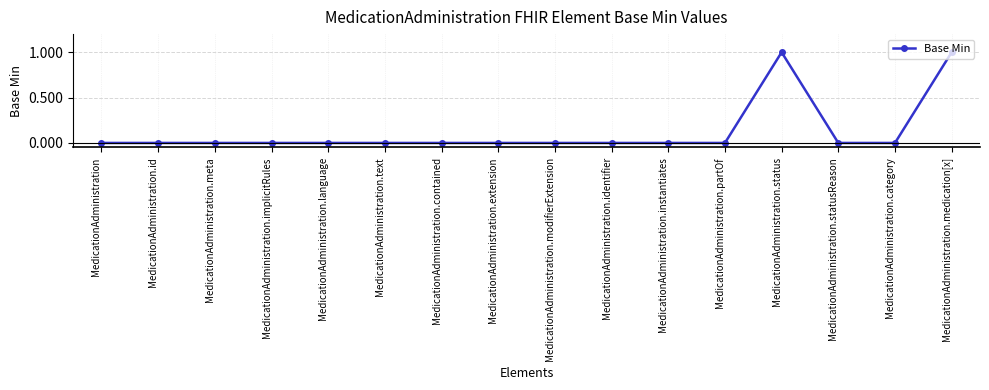

True or false: the data shows 0 at MedicationAdministration.

True